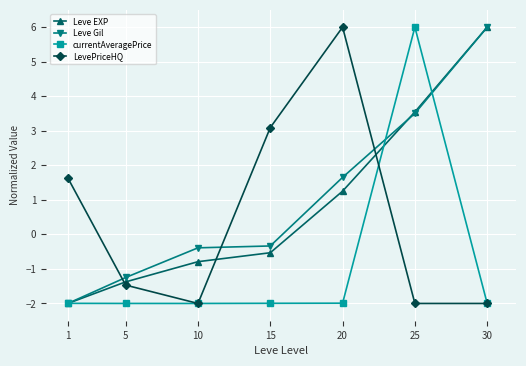

What is the difference between the maximum and second lowest values in the Leve EXP series?

7.4